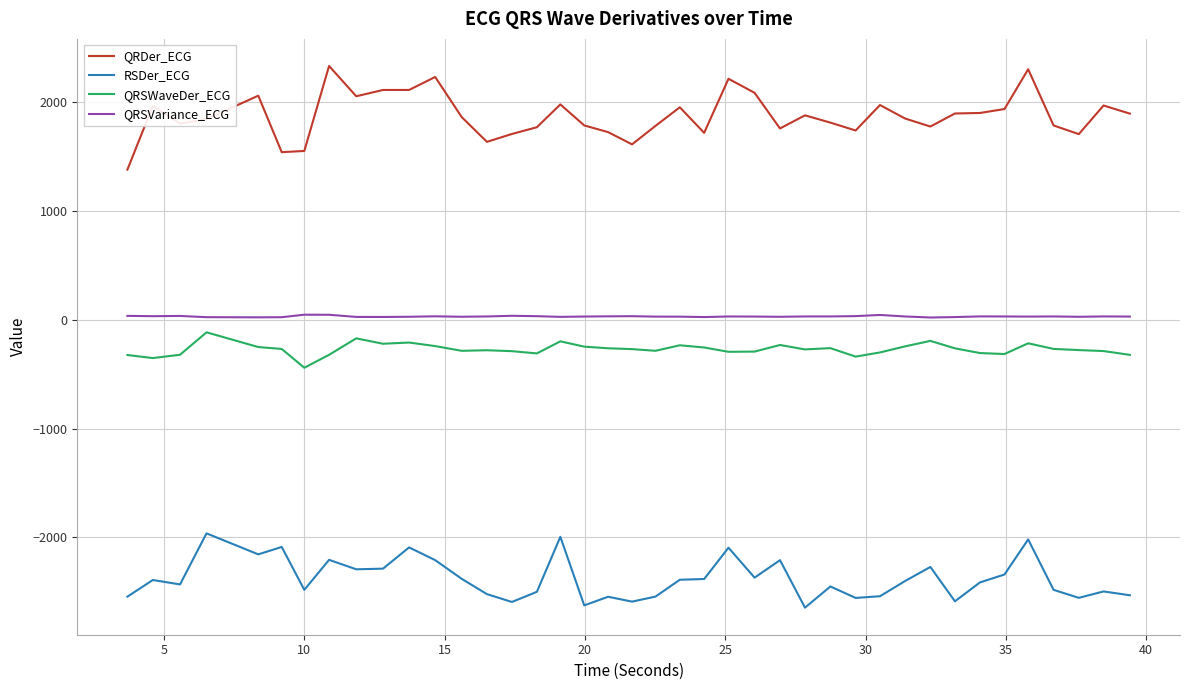

Does the chart have visible grid lines?

Yes